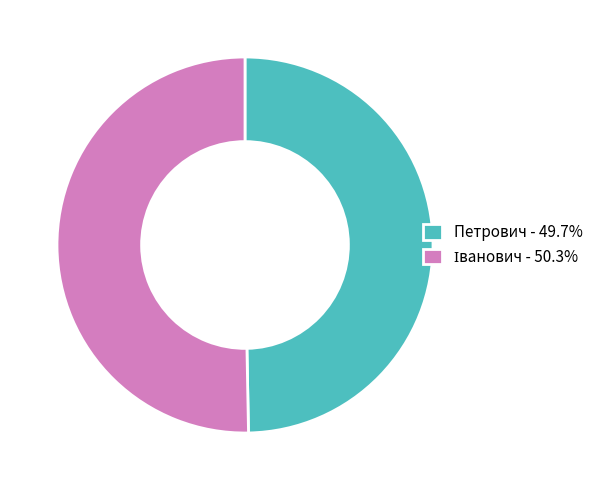

Is there any slice that represents more than half of the pie?

Yes